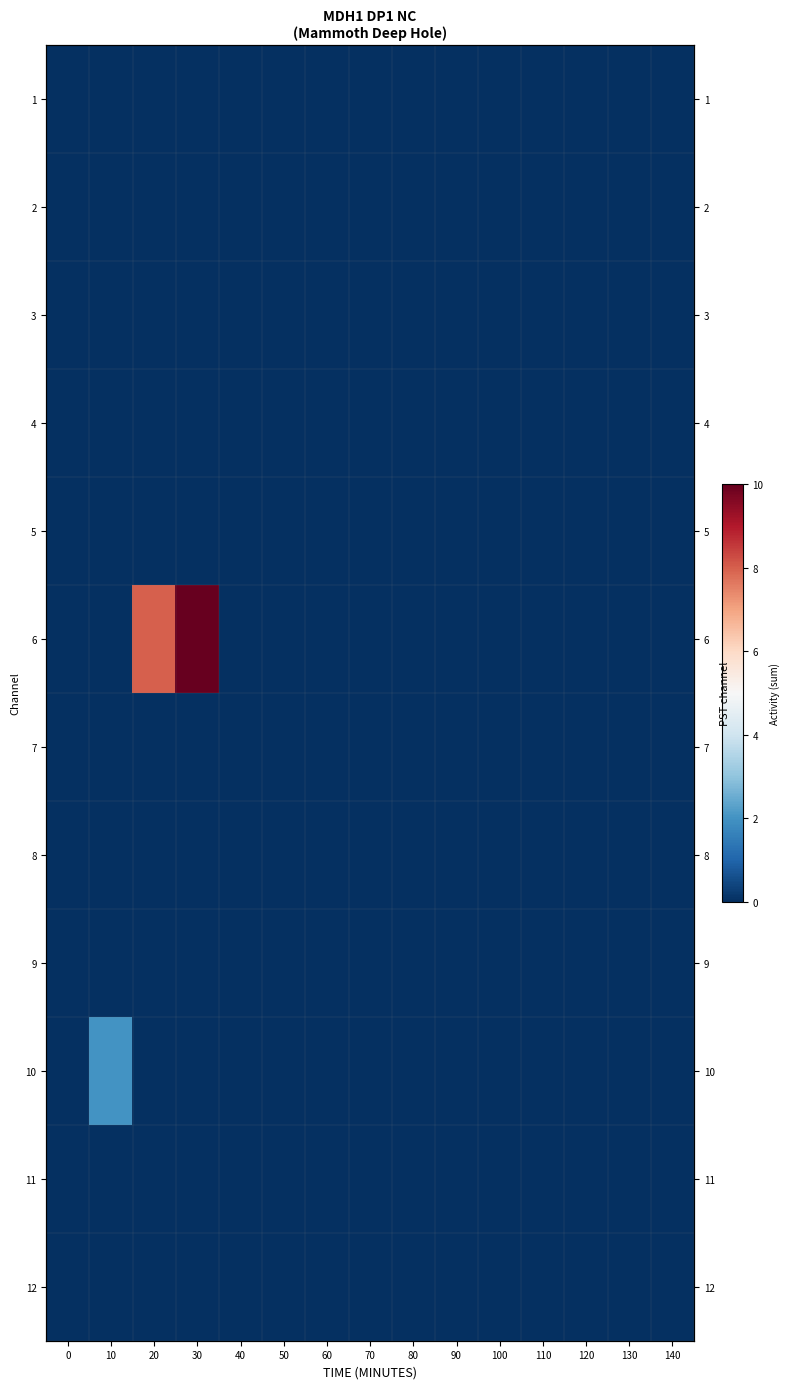

Is it true that row_4 equals 0 at 80?

True